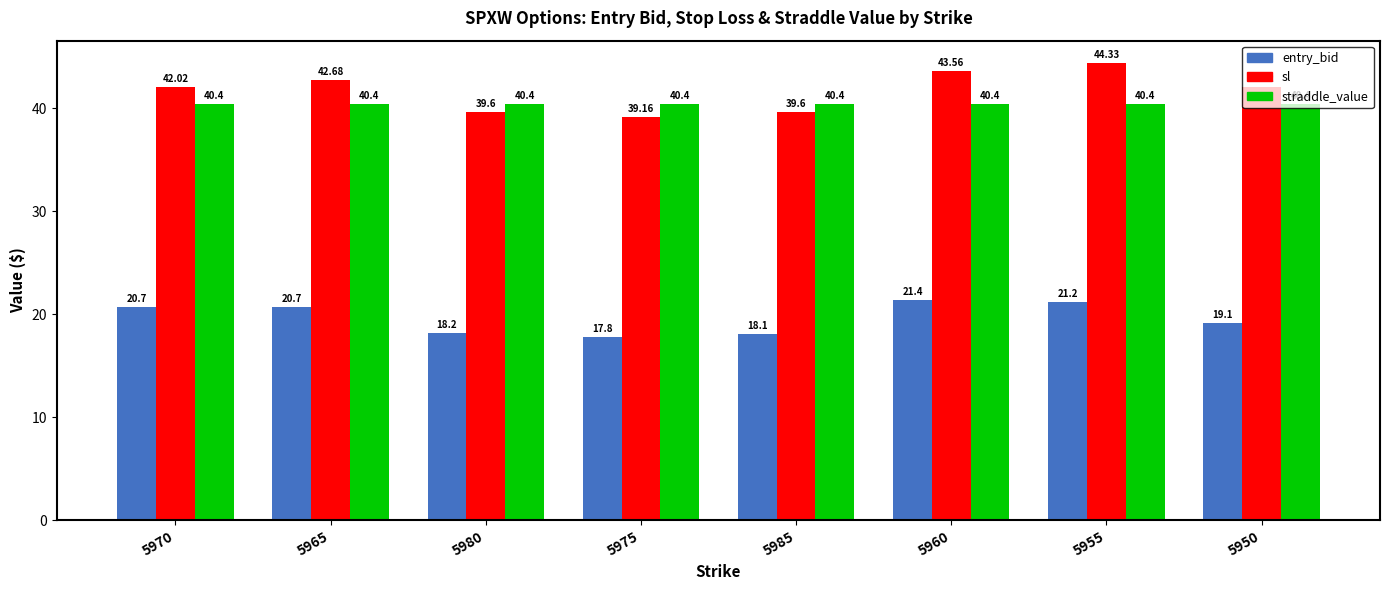

Which series changed the most between 5960 and 5955?

sl